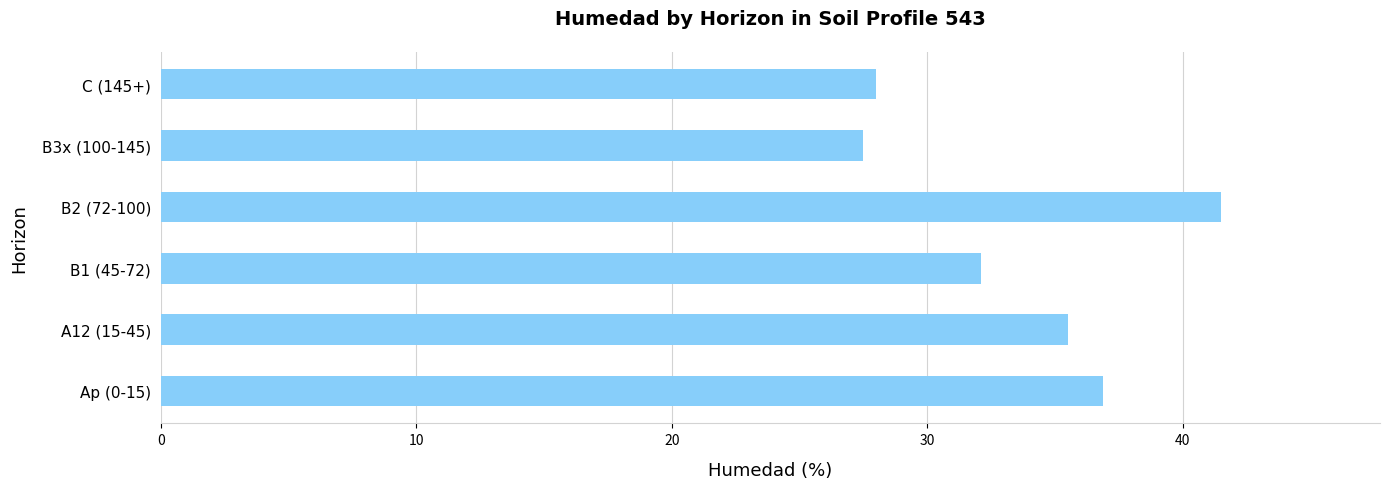

What is the smallest value displayed?

27.5